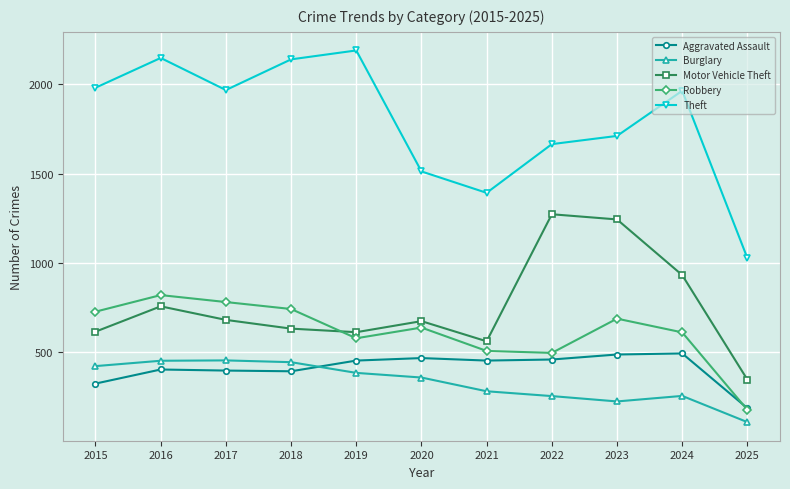

The Burglary series shows 453 at 2017. True or false?

True